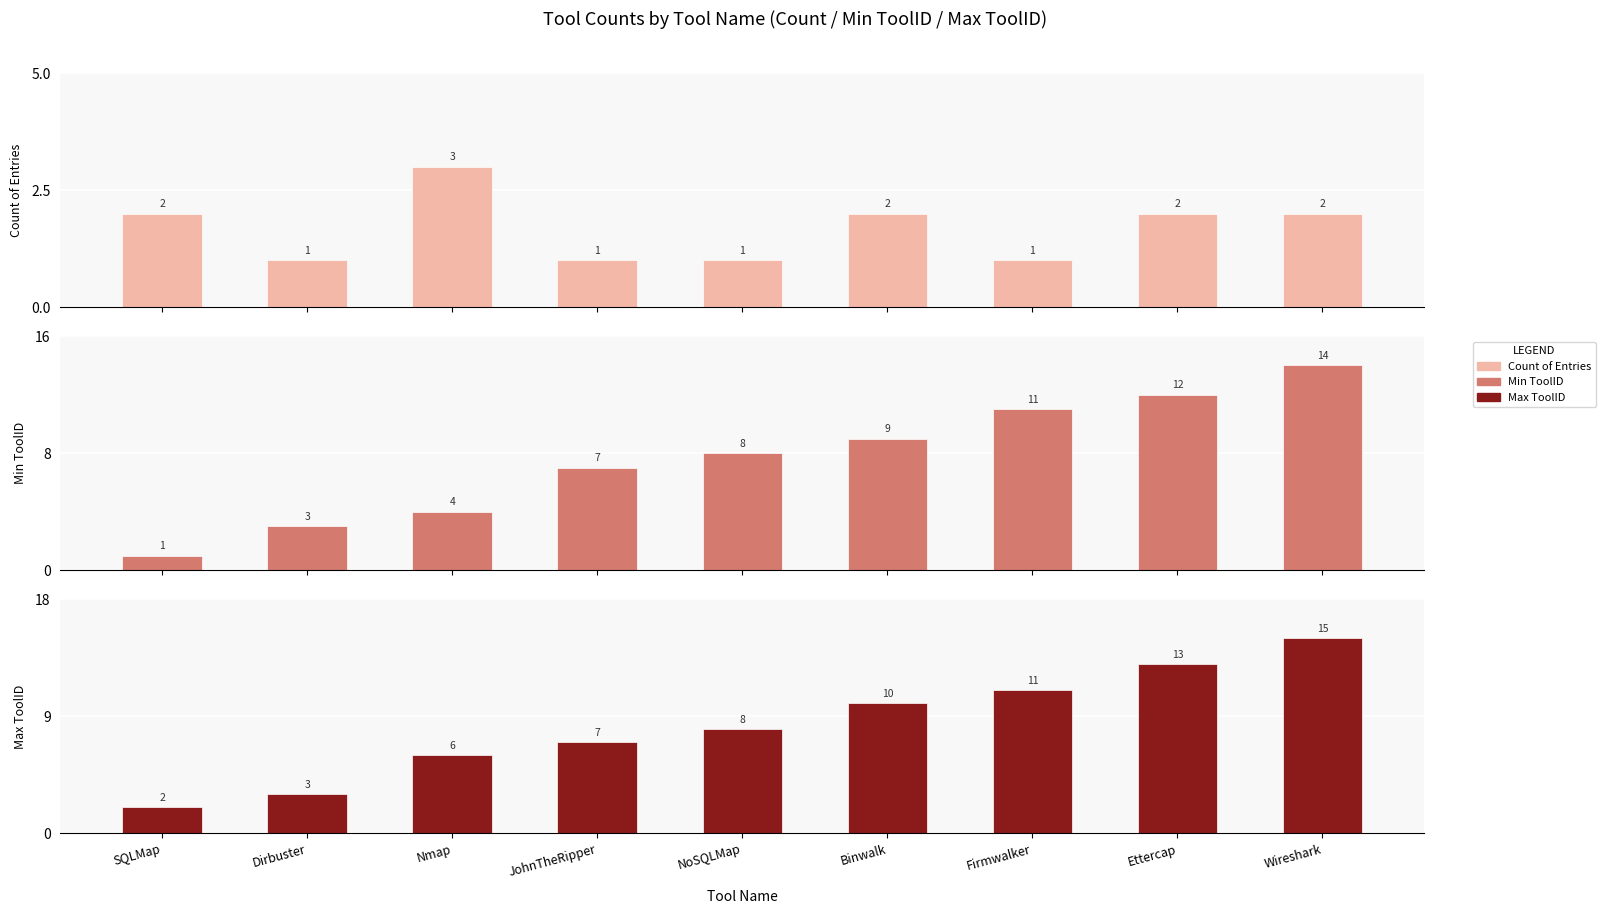

What is the difference between the ToolID_min values at Firmwalker and Dirbuster?

8